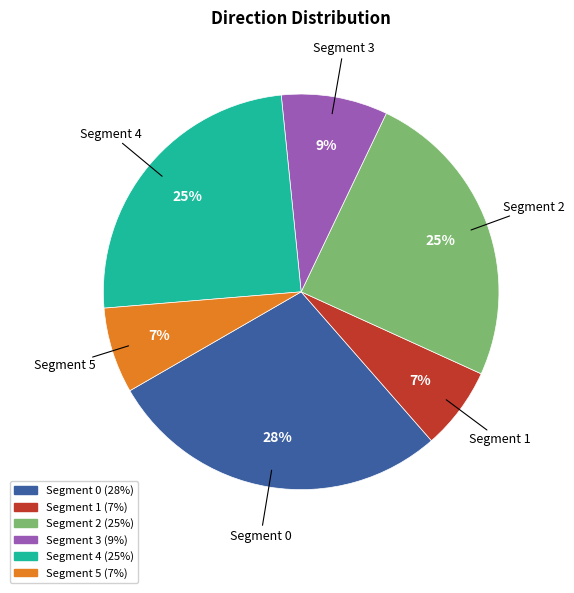

Count the number of slices in the pie.

6